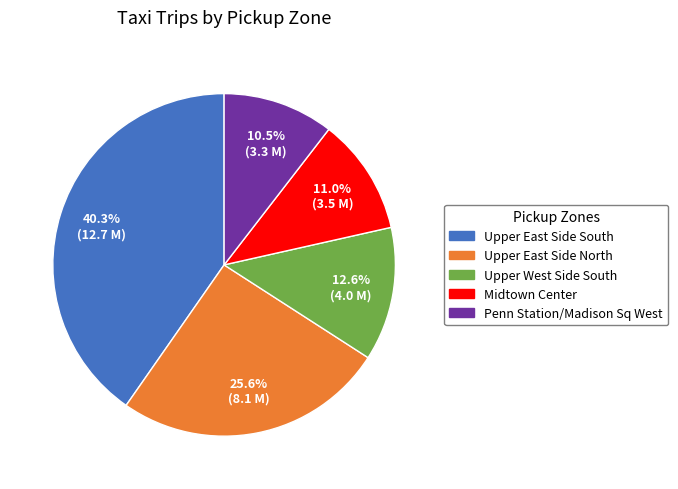

Is there any slice that represents more than half of the pie?

No